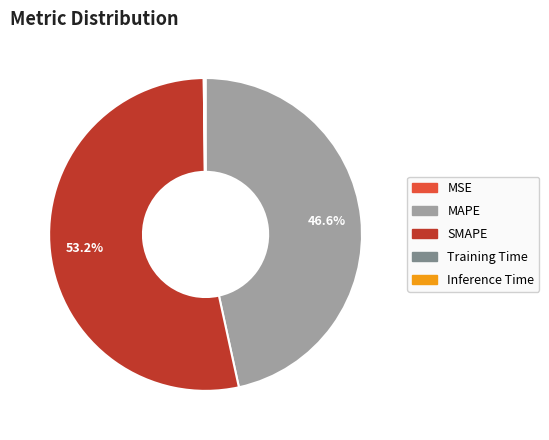

Does any single category account for the majority?

Yes